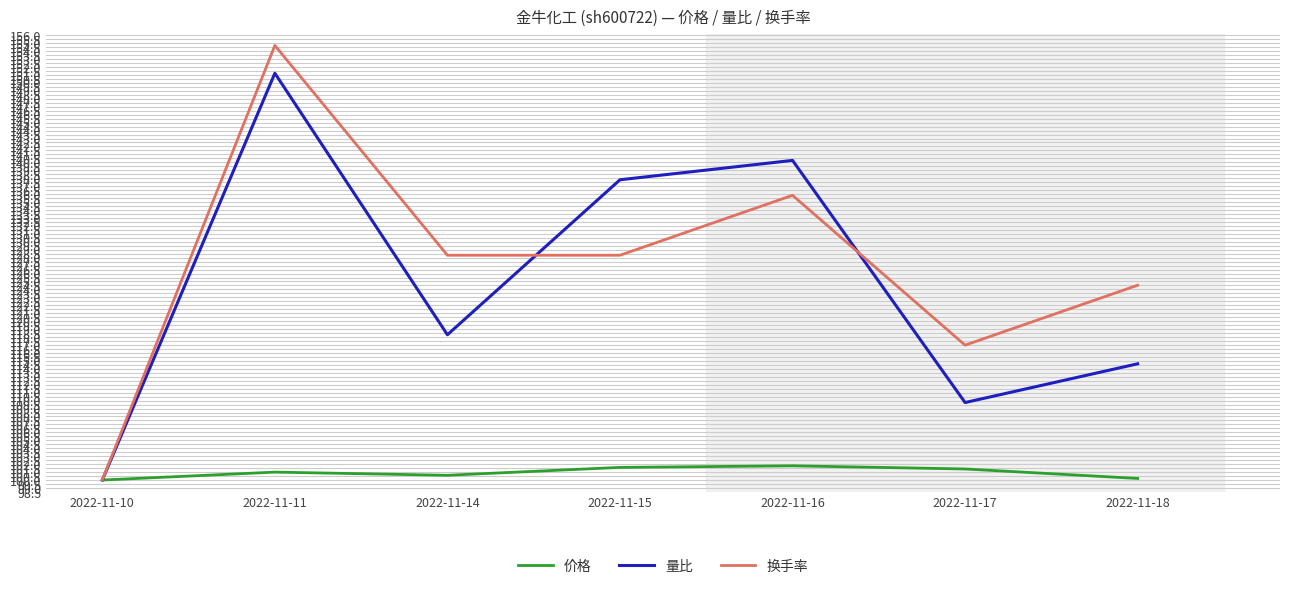

Is this an area chart (filled region under the line)?

No